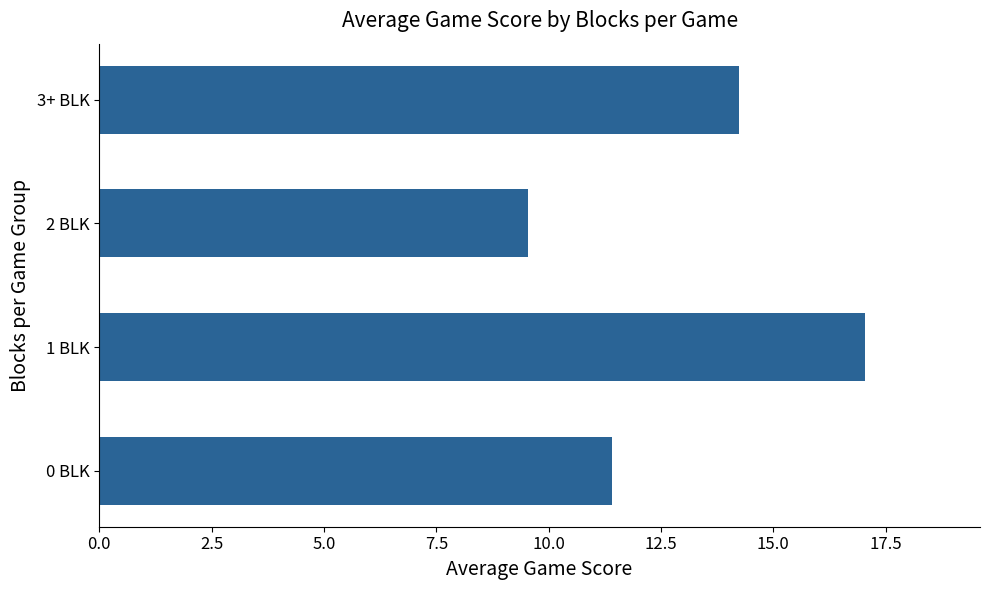

Approximately how many times larger is the value at 0 BLK compared to 2 BLK?

1.2